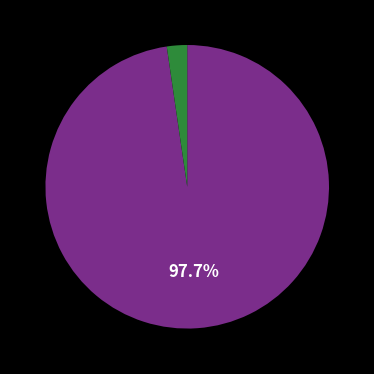

To the nearest percent, what is the average slice percentage?

50%